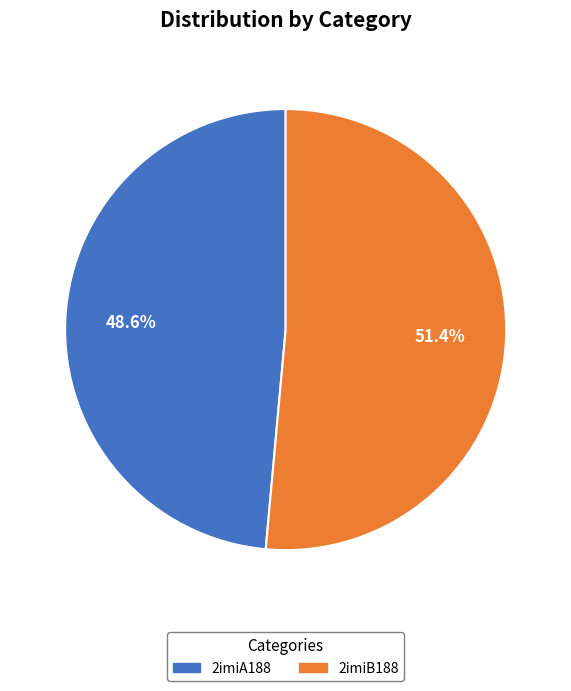

Which slice represents more than half of the pie?

2imiB188